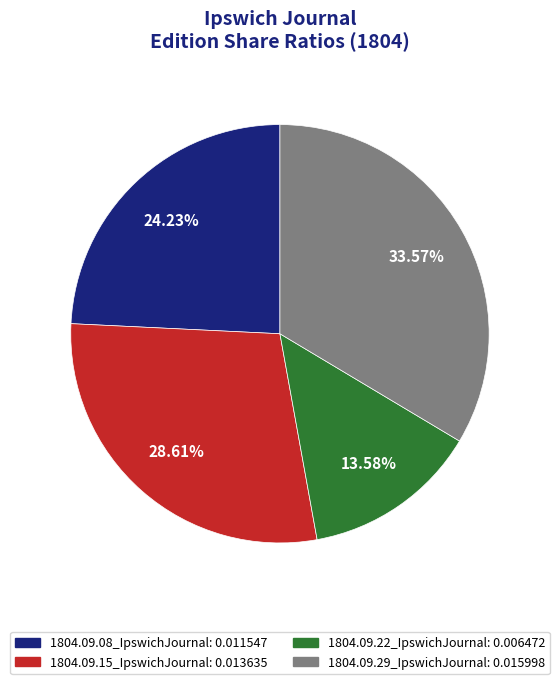

Which has a higher value, 1804.09.22_IpswichJournal or 1804.09.15_IpswichJournal?

1804.09.15_IpswichJournal